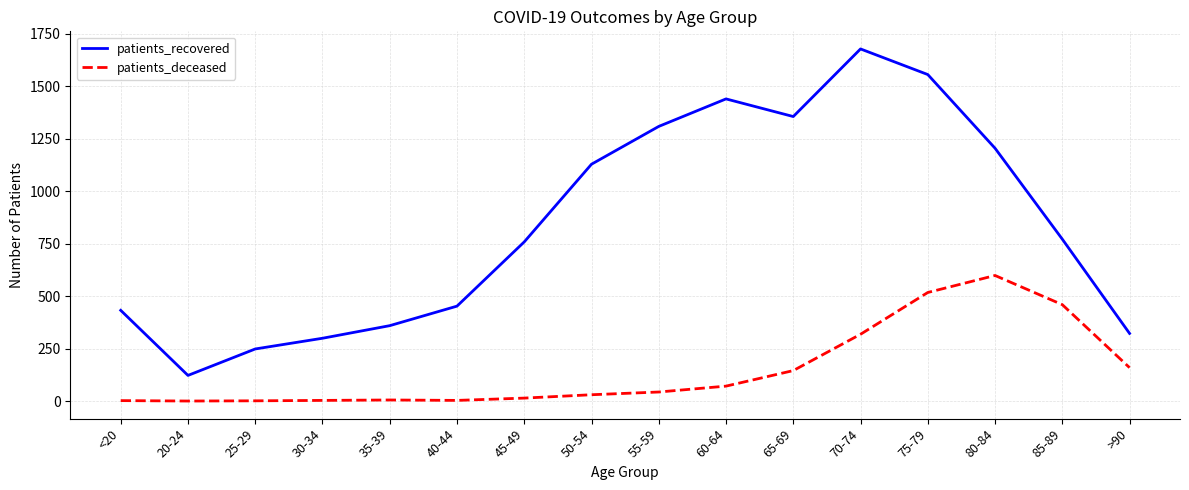

At which category is the sum across all series the highest?

75-79